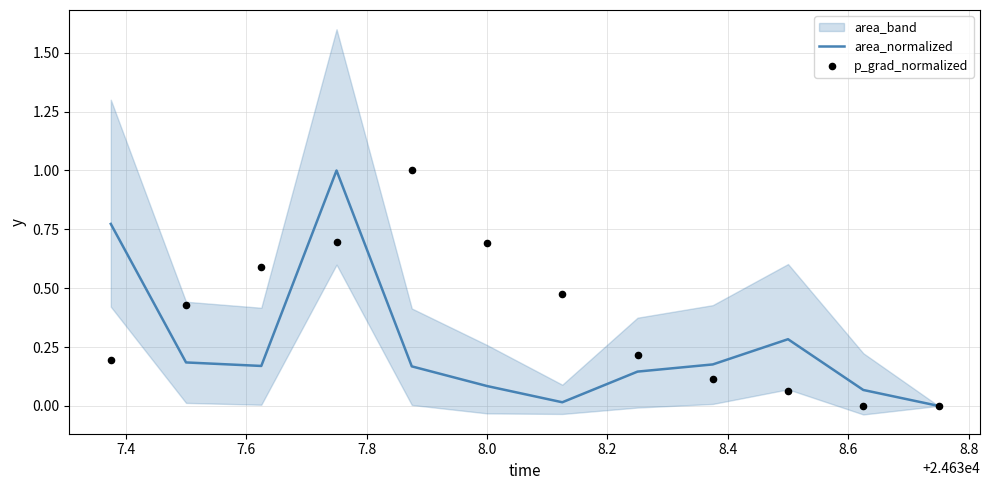

Which series has the largest total across all categories?

p_grad_normalized